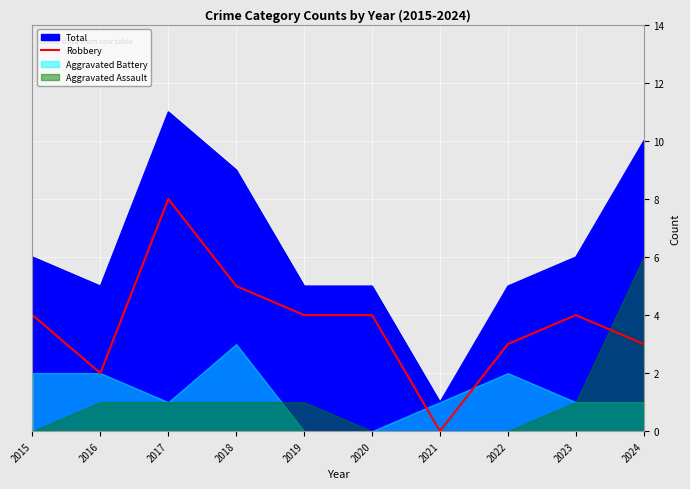

At which category does the data reach its first local valley?

2016